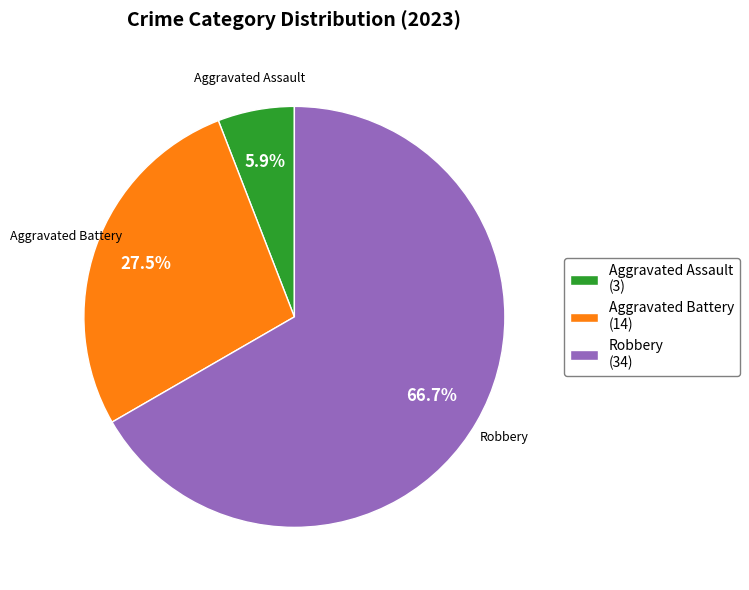

What percentage do Aggravated Battery (14) and Robbery (34) together represent?

94.1%